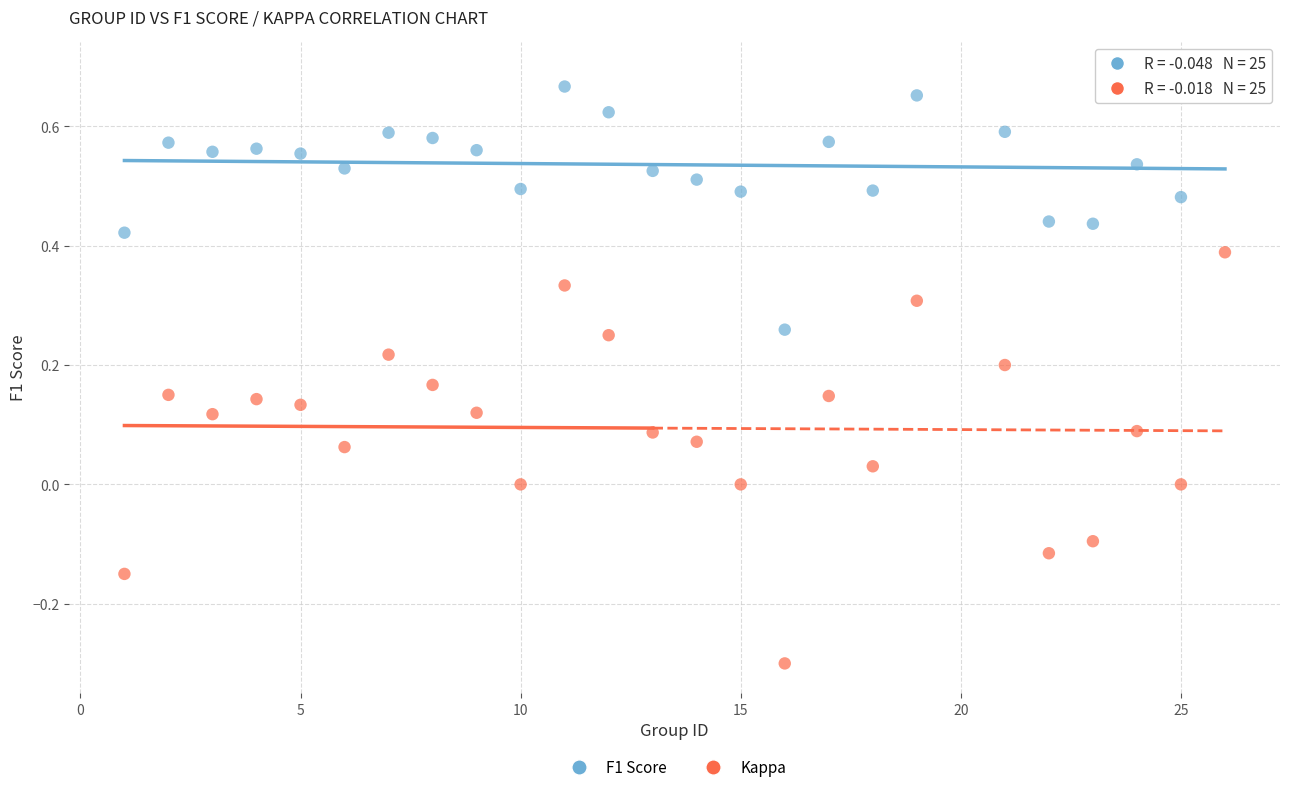

Which series has the widest spread of Y values?

Kappa